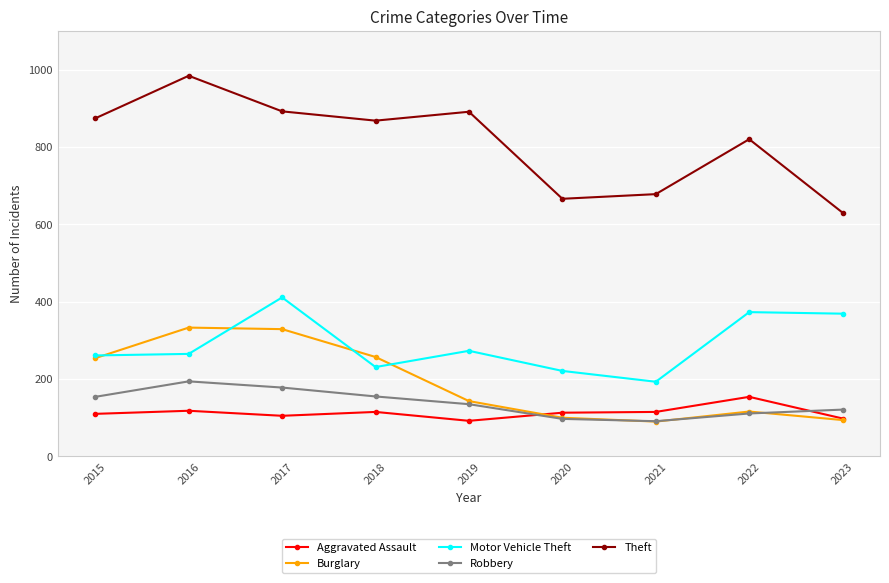

What is the value of the Burglary point at the 7th from the left?

90